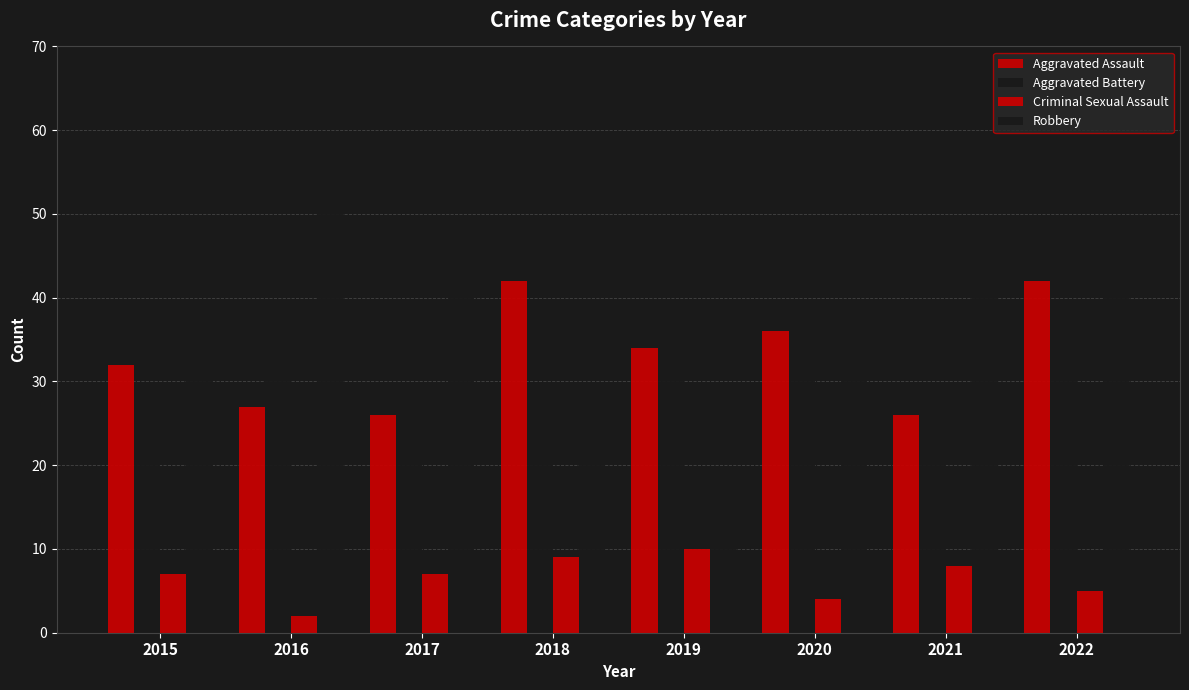

How many data points in Aggravated Battery are less than 31?

4